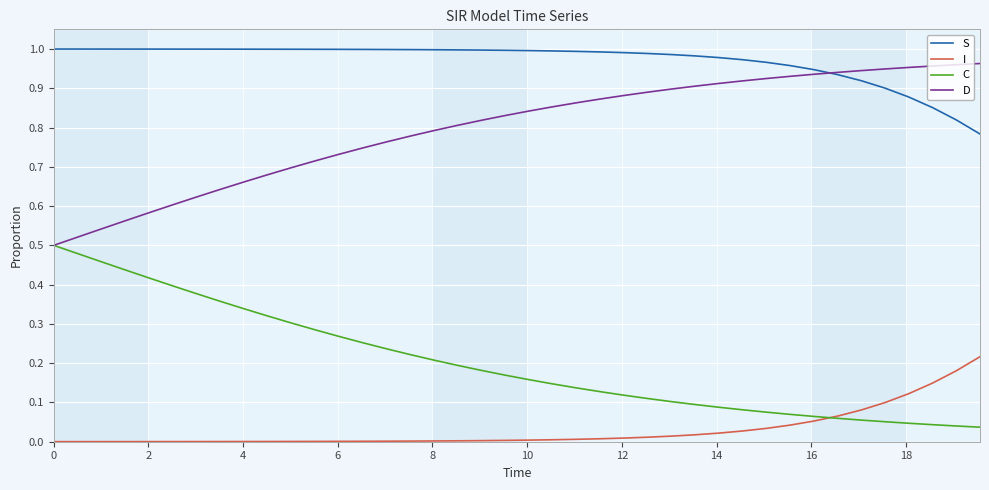

Rank the series by their average value, from lowest to highest.

I, C, D, S